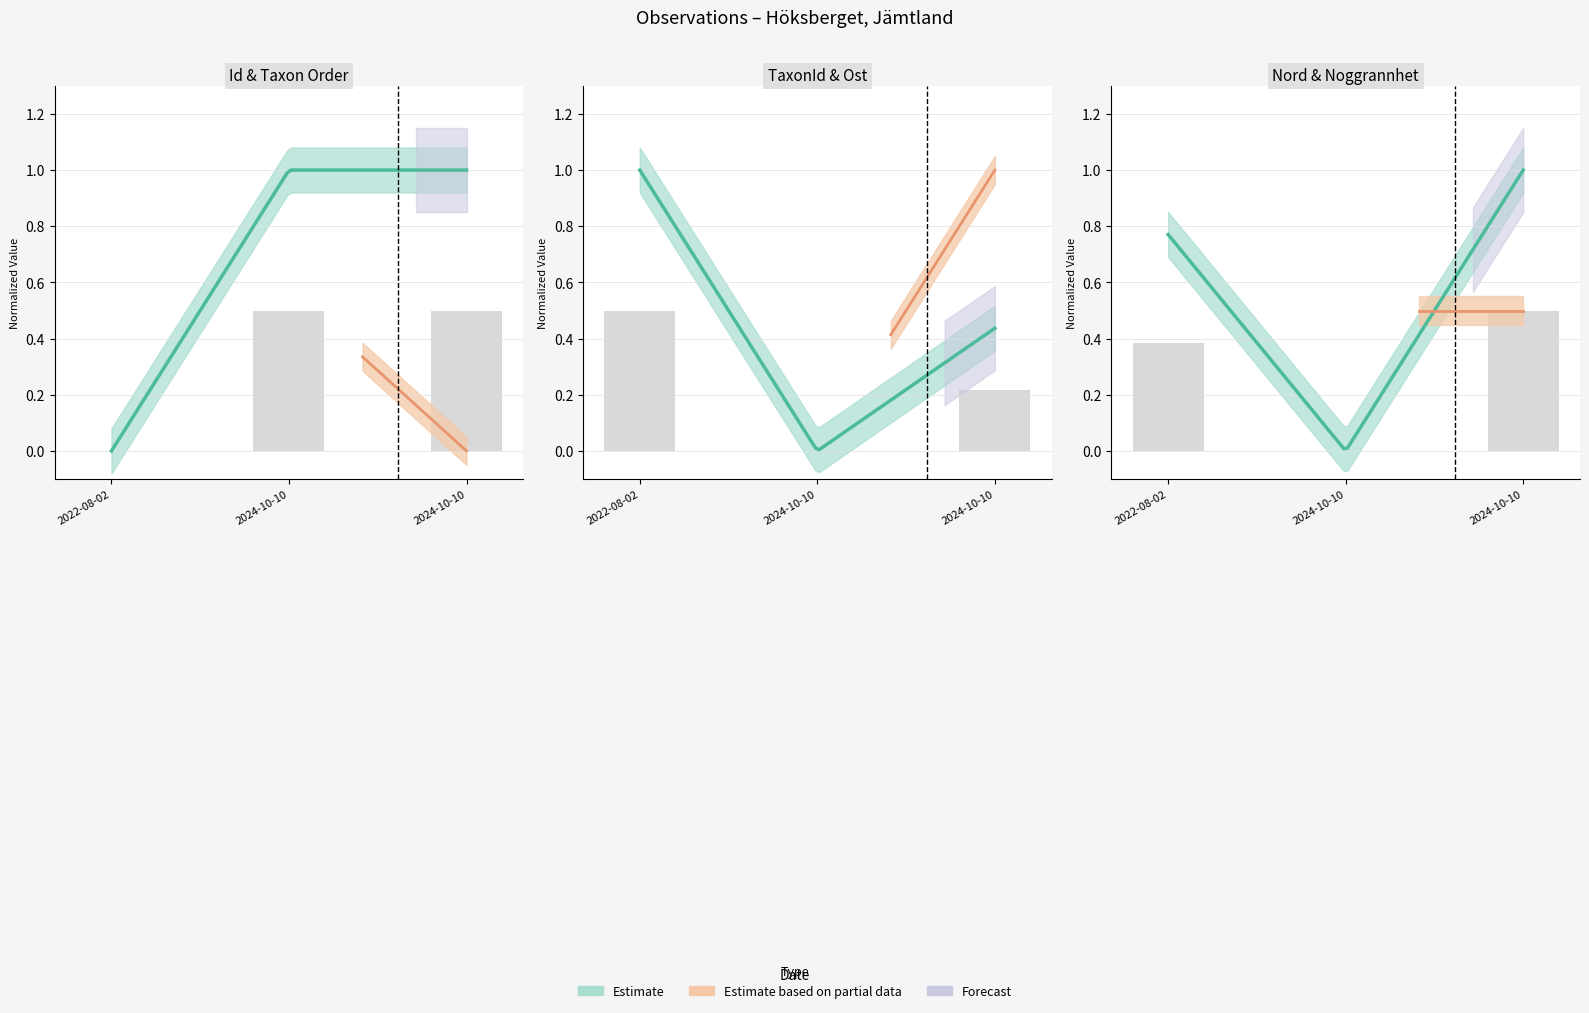

How many series are shown in this chart?

3